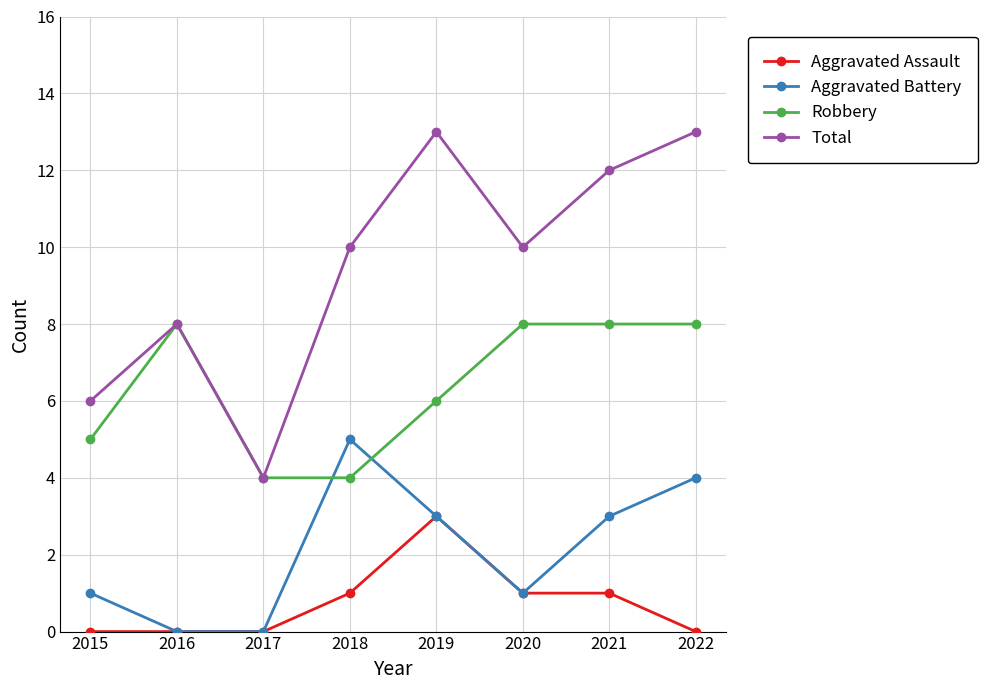

At how many categories does at least one series exceed 0?

8